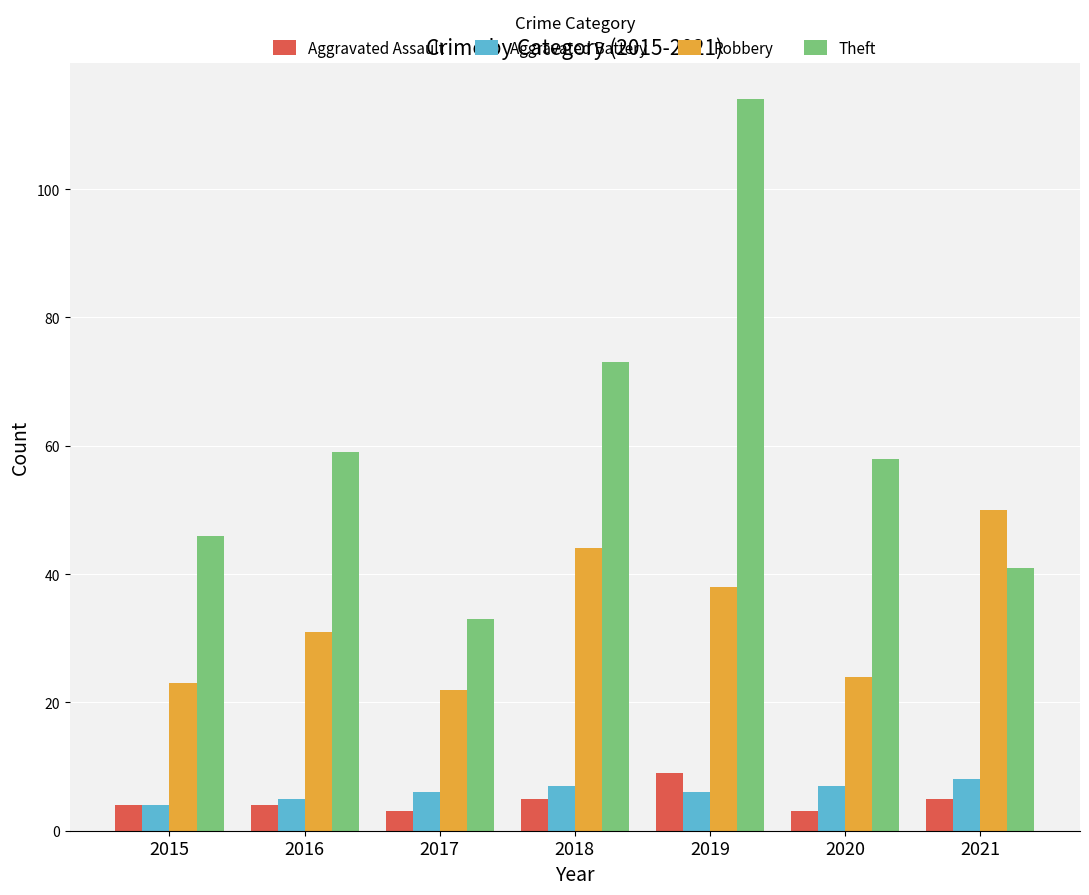

Rank the series by their maximum value, from lowest to highest.

Aggravated Battery, Aggravated Assault, Robbery, Theft